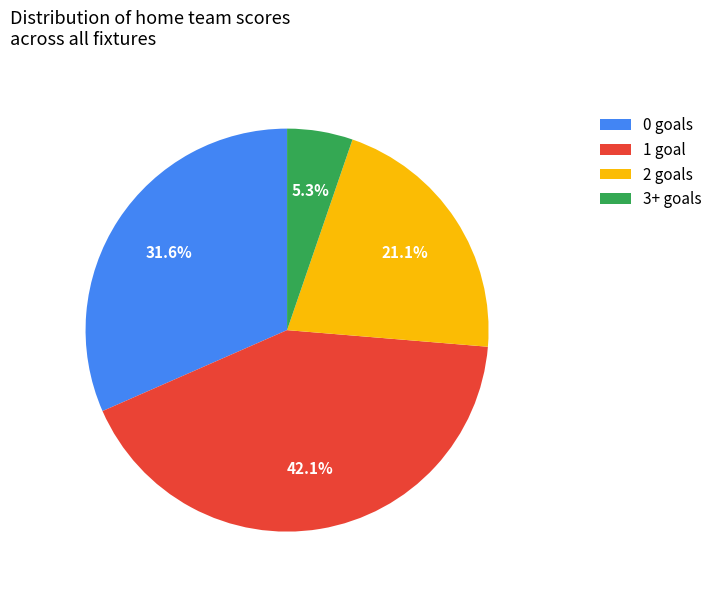

Is there any slice that represents more than half of the pie?

No